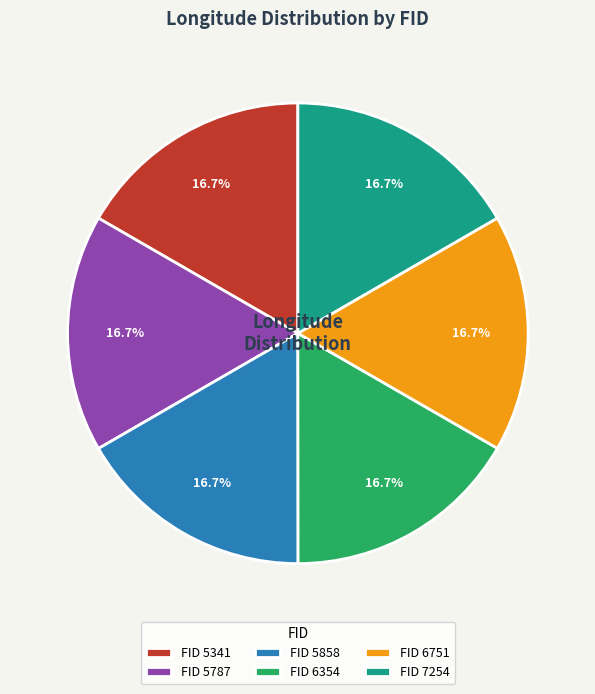

How much of the chart is everything except FID 6751?

83.3%